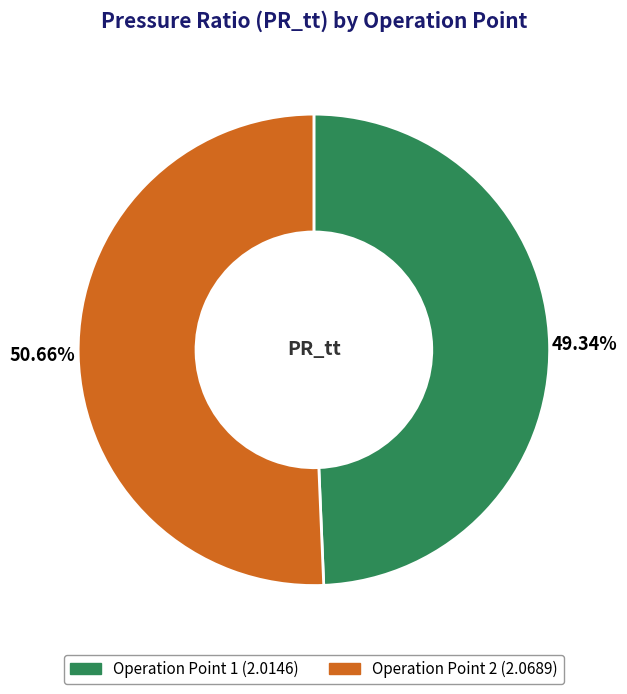

Is Operation Point 2 the majority of the pie?

Yes